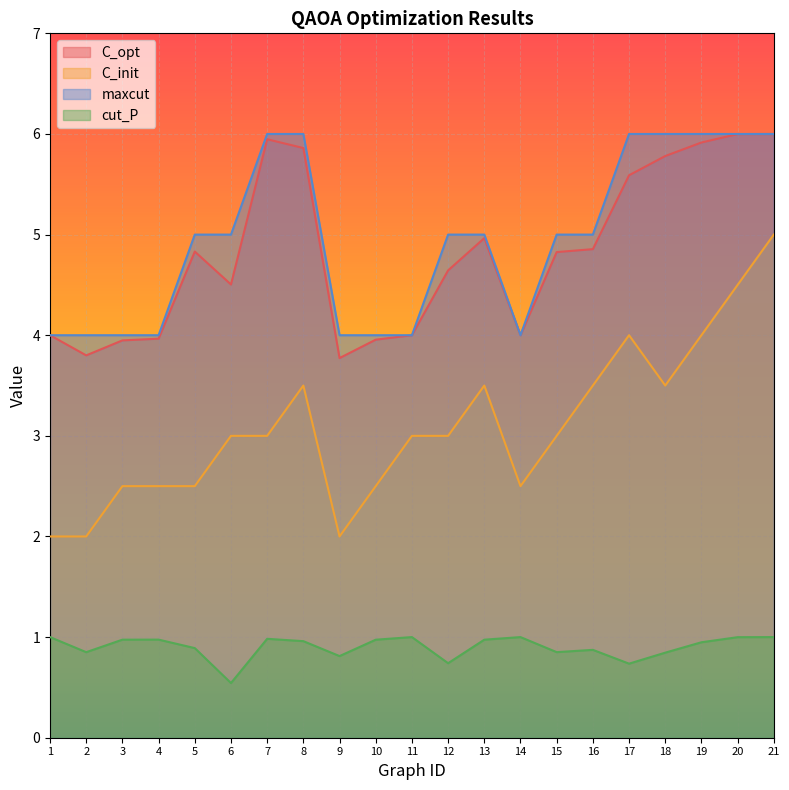

Reading right to left, what are all the values shown in this chart?

C_opt: 21=6.0	20=6.0	19=5.9	18=5.8	17=5.6	16=4.9	15=4.8	14=4.0	13=5.0	12=4.6	11=4.0	10=4.0	9=3.8	8=5.9	7=5.9	6=4.5	5=4.8	4=4.0	3=3.9	2=3.8	1=4.0
C_init: 21=5.0	20=4.5	19=4.0	18=3.5	17=4.0	16=3.5	15=3.0	14=2.5	13=3.5	12=3.0	11=3.0	10=2.5	9=2.0	8=3.5	7=3.0	6=3.0	5=2.5	4=2.5	3=2.5	2=2.0	1=2.0
maxcut: 21=6.0	20=6.0	19=6.0	18=6.0	17=6.0	16=5.0	15=5.0	14=4.0	13=5.0	12=5.0	11=4.0	10=4.0	9=4.0	8=6.0	7=6.0	6=5.0	5=5.0	4=4.0	3=4.0	2=4.0	1=4.0
cut_P: 21=1.0	20=1.0	19=0.9	18=0.8	17=0.7	16=0.9	15=0.9	14=1.0	13=1.0	12=0.7	11=1.0	10=1.0	9=0.8	8=1.0	7=1.0	6=0.5	5=0.9	4=1.0	3=1.0	2=0.9	1=1.0